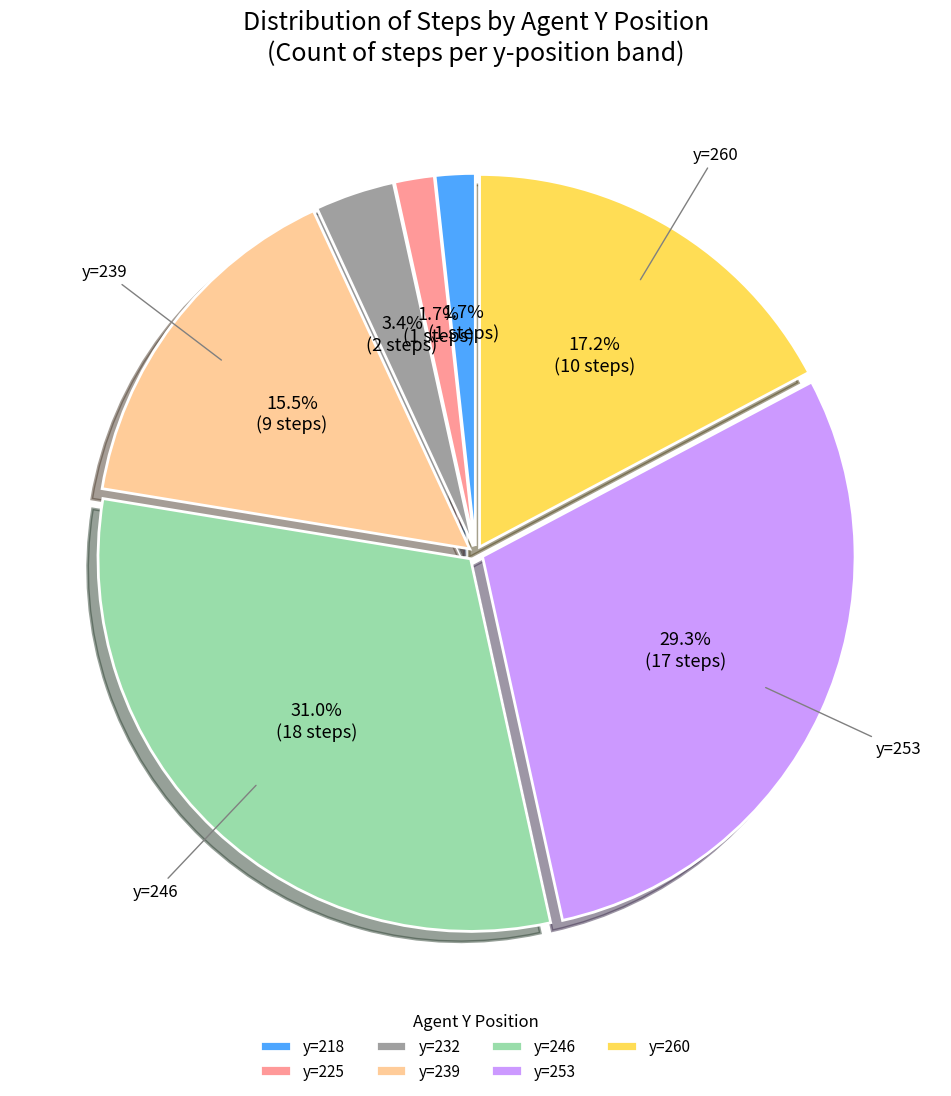

How many slices are in this pie chart?

7